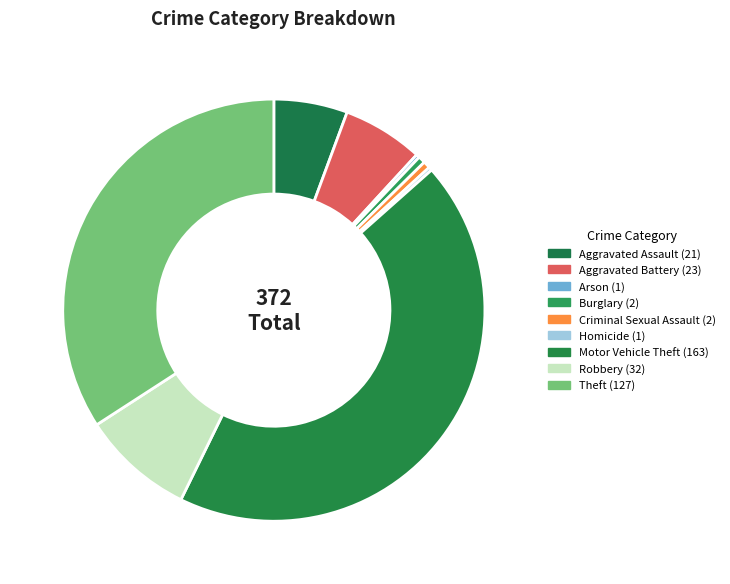

What is the largest slice in the pie chart?

Motor Vehicle Theft